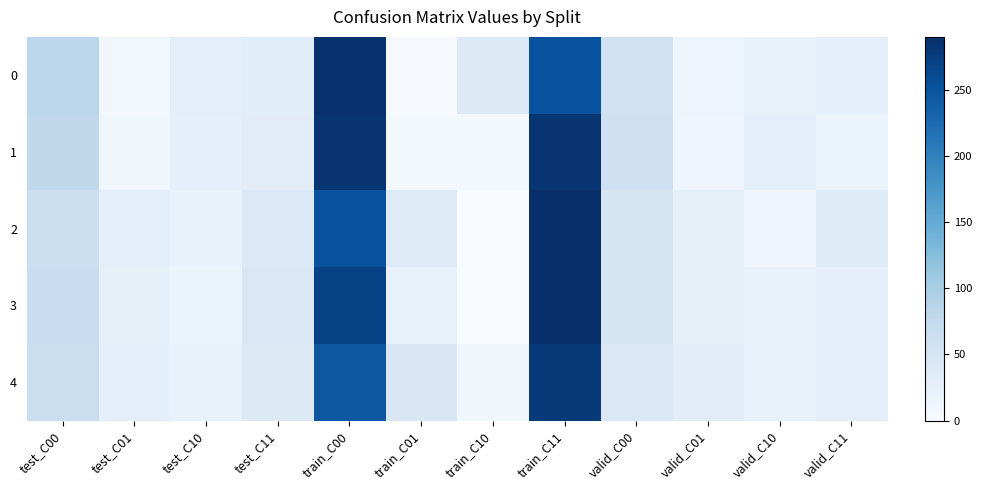

Reading right to left, transcribe all the data shown in this chart.

0: valid_C11=25	valid_C10=22	valid_C01=14	valid_C00=58	train_C11=253	train_C10=37	train_C01=3	train_C00=287	test_C11=31	test_C10=28	test_C01=9	test_C00=81
1: valid_C11=18	valid_C10=29	valid_C01=12	valid_C00=60	train_C11=285	train_C10=5	train_C01=5	train_C00=285	test_C11=32	test_C10=27	test_C01=11	test_C00=79
2: valid_C11=35	valid_C10=12	valid_C01=24	valid_C00=49	train_C11=289	train_C10=0	train_C01=36	train_C00=253	test_C11=39	test_C10=20	test_C01=27	test_C00=63
3: valid_C11=27	valid_C10=20	valid_C01=23	valid_C00=49	train_C11=290	train_C10=0	train_C01=21	train_C00=269	test_C11=42	test_C10=17	test_C01=24	test_C00=66
4: valid_C11=26	valid_C10=21	valid_C01=32	valid_C00=41	train_C11=279	train_C10=10	train_C01=44	train_C00=245	test_C11=37	test_C10=22	test_C01=26	test_C00=64